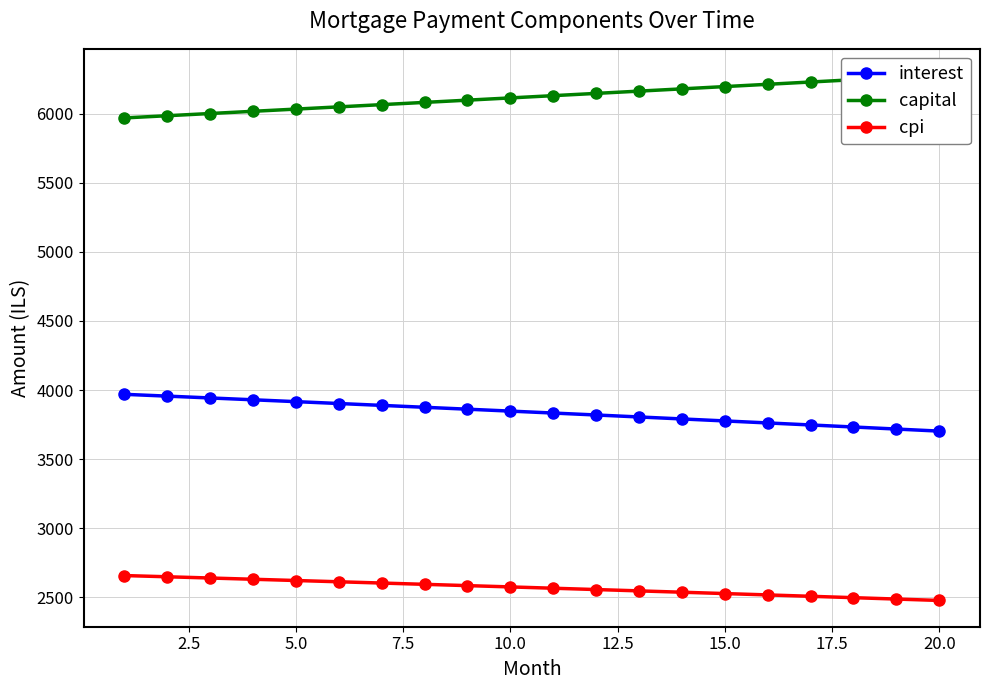

True or false: interest and cpi intersect in this chart.

False